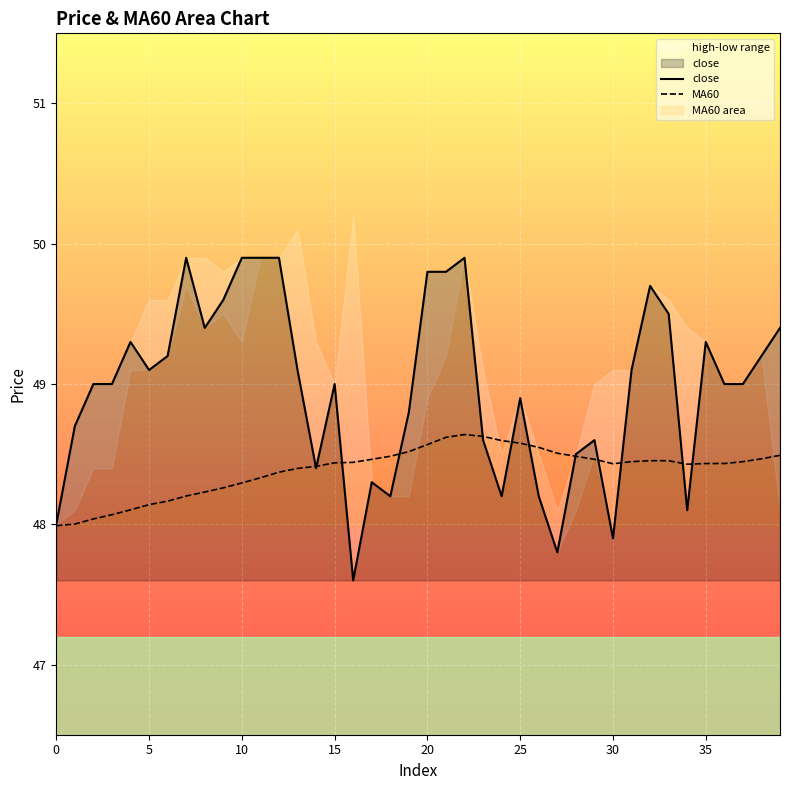

What is the difference between the highest and lowest values at 9?

1.3